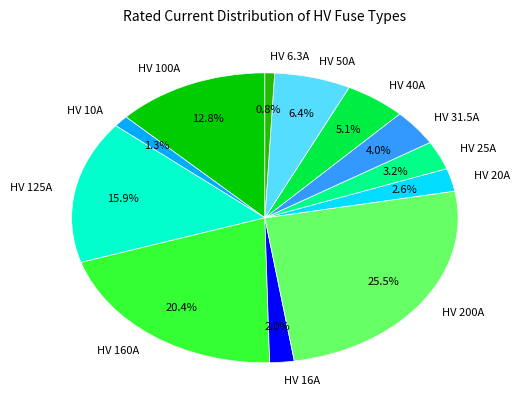

To the nearest percent, what is the combined percentage of HV 25A and HV 50A?

10%